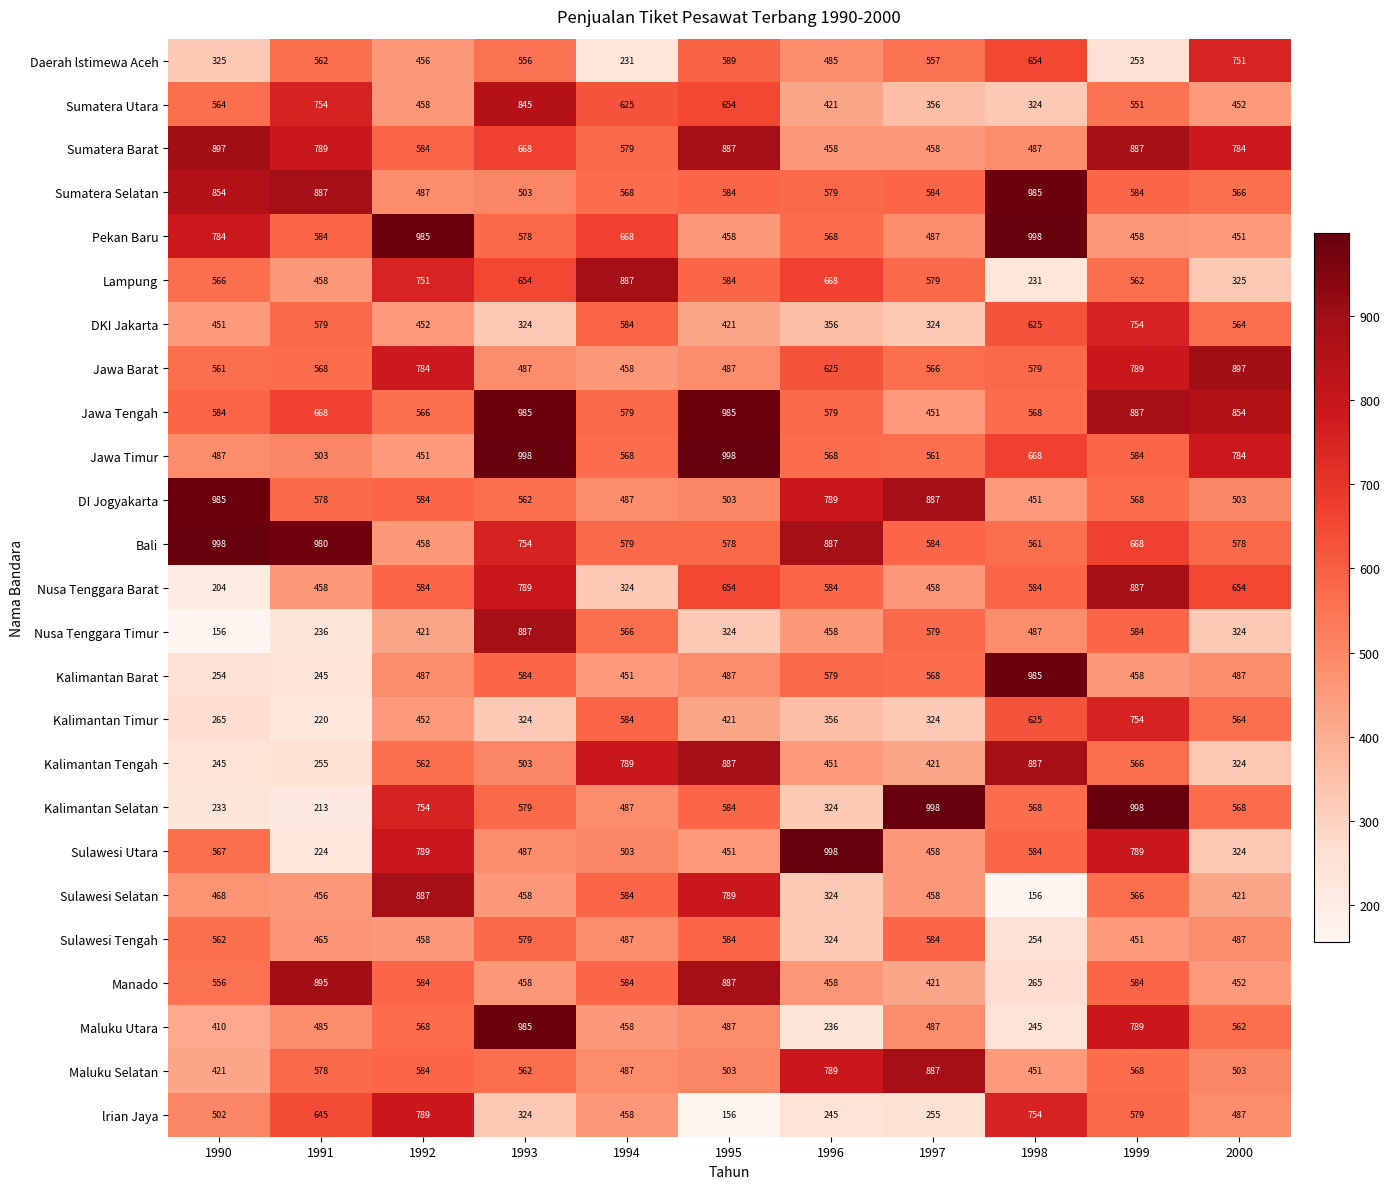

Rank the categories by lrian Jaya value from lowest to highest.

1995, 1996, 1997, 1993, 1994, 2000, 1990, 1999, 1991, 1998, 1992